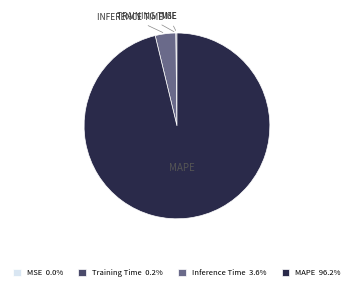

Combined, do MAPE 96.2% and Inference Time 3.6% account for over 50%?

Yes